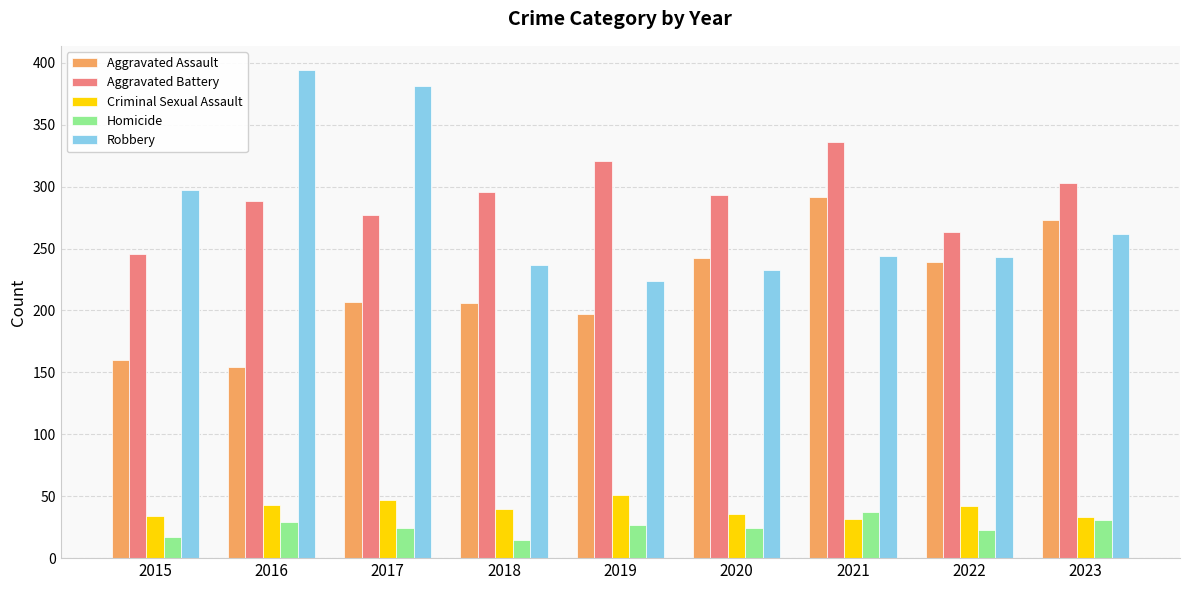

Is the value of Robbery at 2016 greater than the value of Aggravated Battery at 2017?

Yes